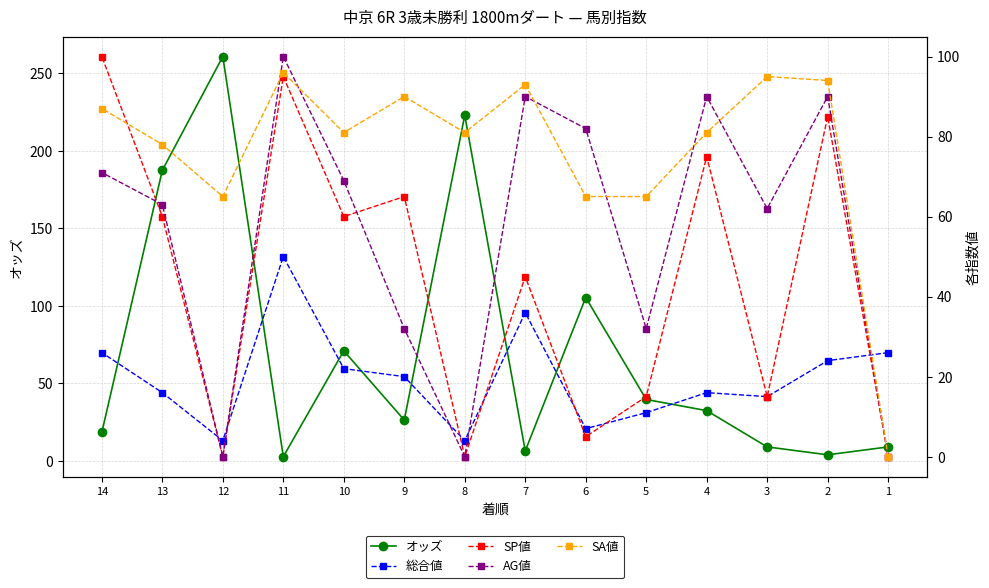

What is the difference between the second highest and minimum values in the 総合値 series?

32.0